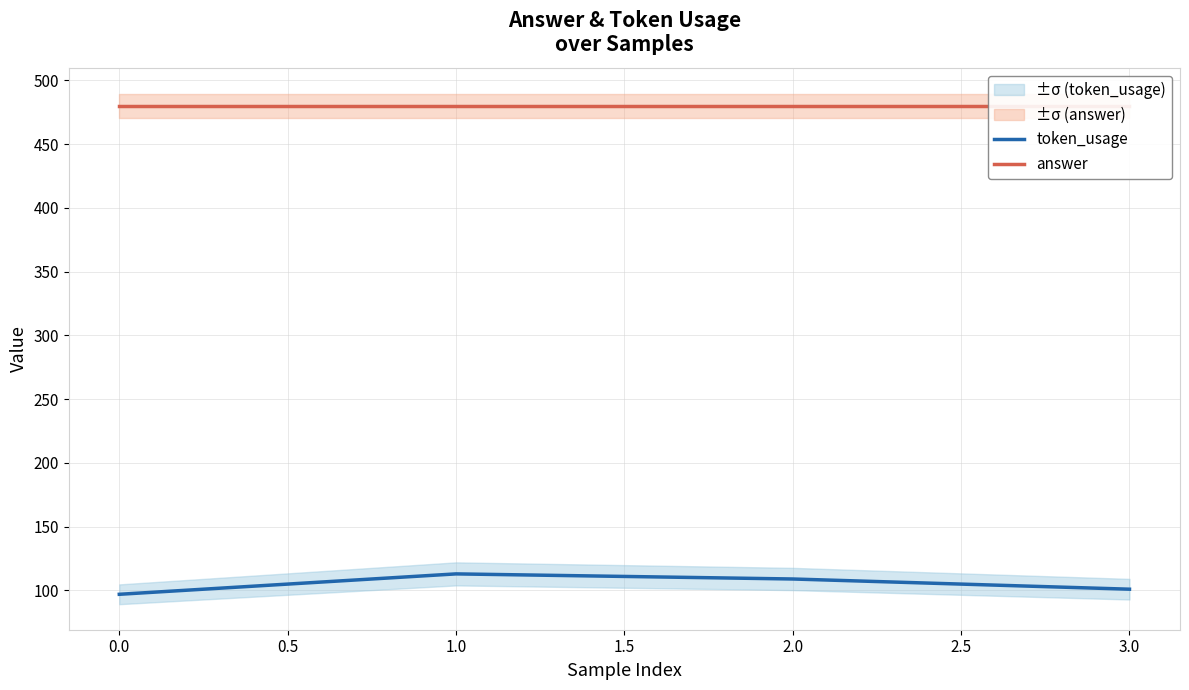

The value of token_usage at 1.0 is 113. True or false?

True